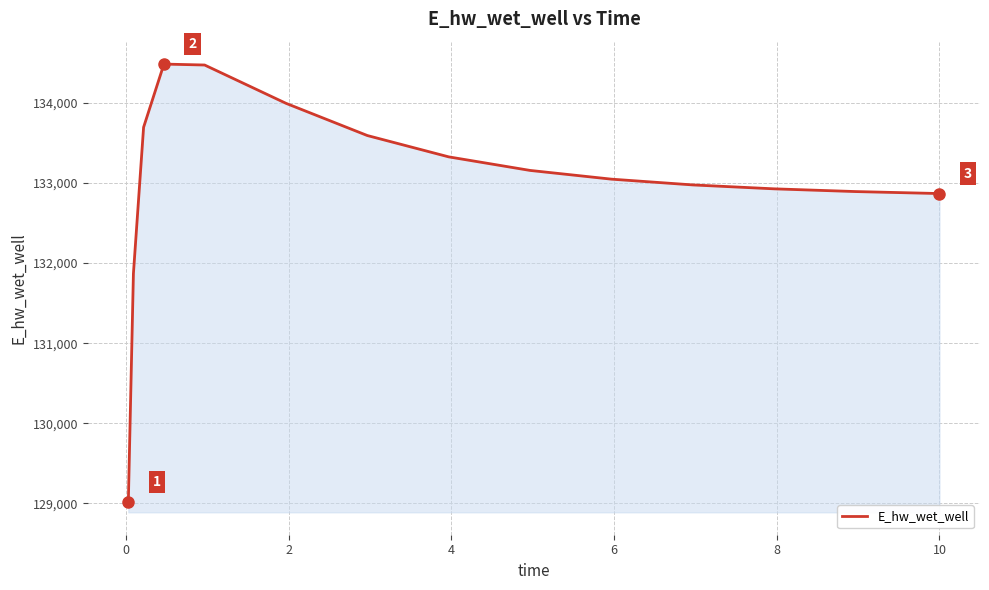

What is the minimum value shown in the chart?

129016.9